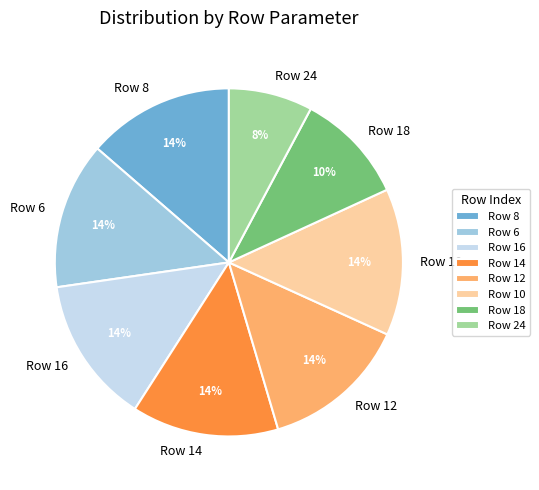

Which slice is the smallest?

Row 24